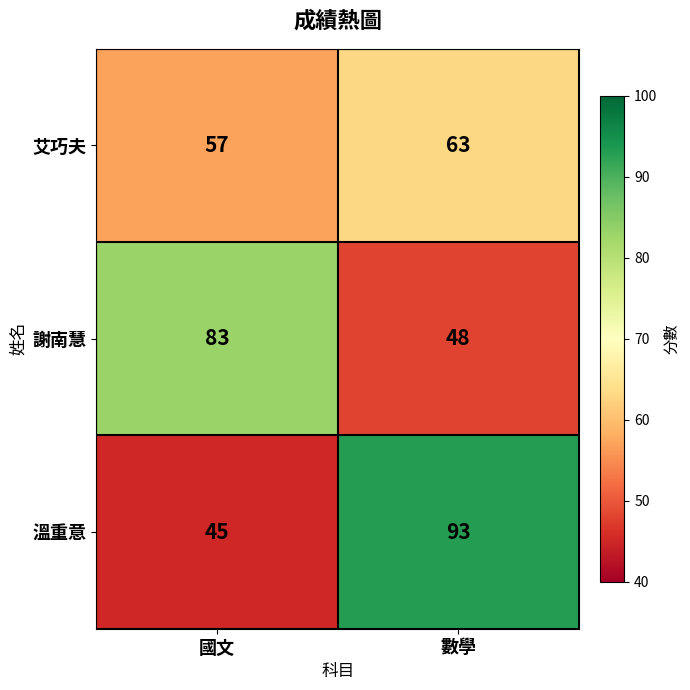

Which series changed the most between 國文 and 數學?

溫重意